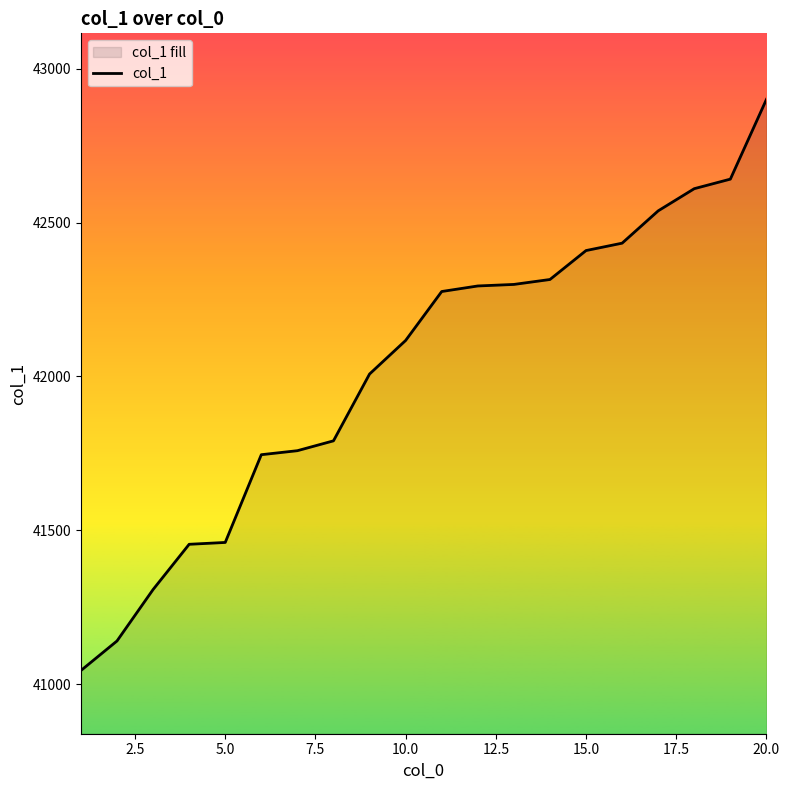

How many values are below 42276?

10